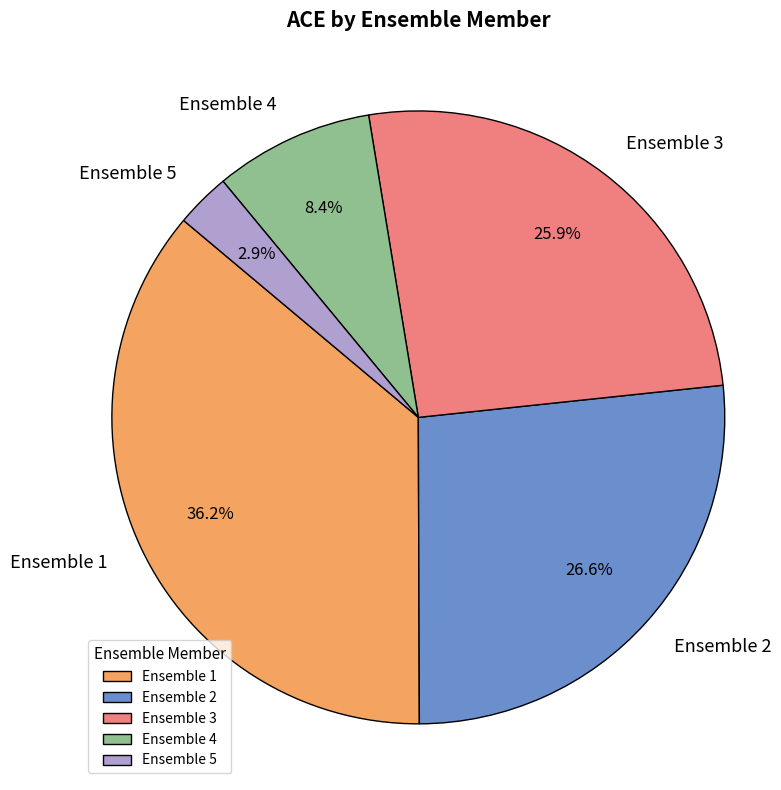

What is the ratio of the value at Ensemble 3 to the value at Ensemble 2?

1.0